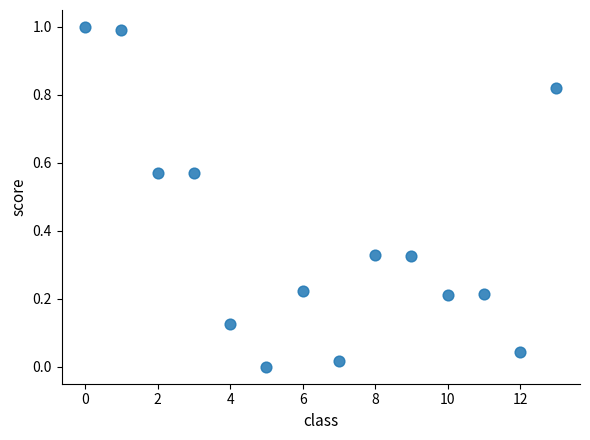

What is the range of Y values (max minus min)?

1.0